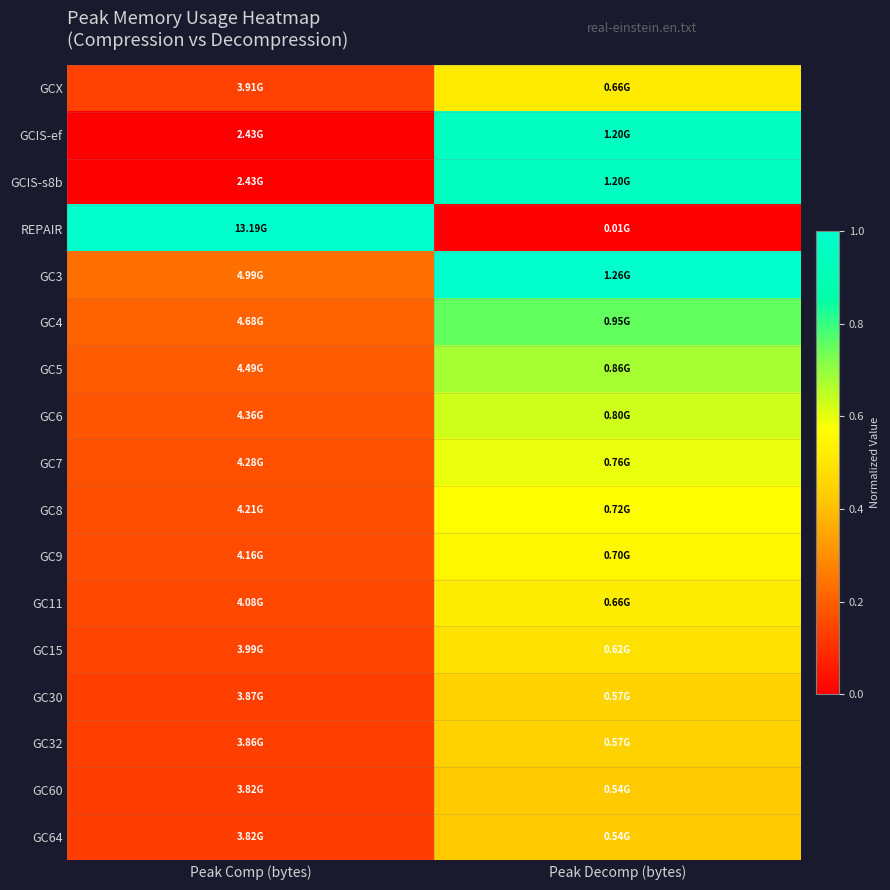

Reading left to right, transcribe all the data shown in this chart.

GCX: Peak Comp (bytes)=0.1	Peak Decomp (bytes)=0.5
GCIS-ef: Peak Comp (bytes)=0.0	Peak Decomp (bytes)=1.0
GCIS-s8b: Peak Comp (bytes)=0.0	Peak Decomp (bytes)=1.0
REPAIR: Peak Comp (bytes)=1.0	Peak Decomp (bytes)=0.0
GC3: Peak Comp (bytes)=0.2	Peak Decomp (bytes)=1.0
GC4: Peak Comp (bytes)=0.2	Peak Decomp (bytes)=0.8
GC5: Peak Comp (bytes)=0.2	Peak Decomp (bytes)=0.7
GC6: Peak Comp (bytes)=0.2	Peak Decomp (bytes)=0.6
GC7: Peak Comp (bytes)=0.2	Peak Decomp (bytes)=0.6
GC8: Peak Comp (bytes)=0.2	Peak Decomp (bytes)=0.6
GC9: Peak Comp (bytes)=0.2	Peak Decomp (bytes)=0.6
GC11: Peak Comp (bytes)=0.2	Peak Decomp (bytes)=0.5
GC15: Peak Comp (bytes)=0.1	Peak Decomp (bytes)=0.5
GC30: Peak Comp (bytes)=0.1	Peak Decomp (bytes)=0.4
GC32: Peak Comp (bytes)=0.1	Peak Decomp (bytes)=0.4
GC60: Peak Comp (bytes)=0.1	Peak Decomp (bytes)=0.4
GC64: Peak Comp (bytes)=0.1	Peak Decomp (bytes)=0.4